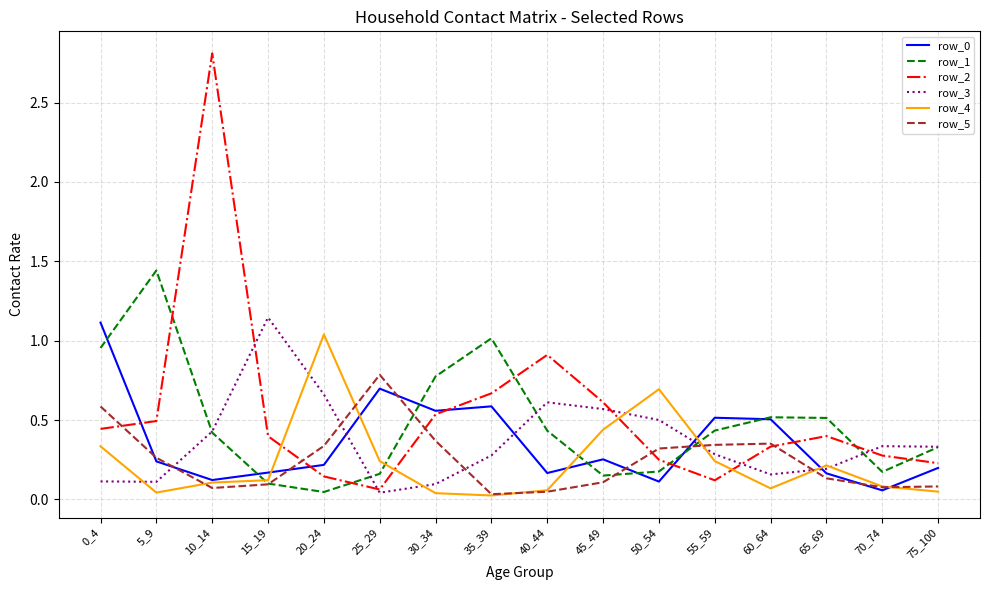

What is the sum of all row_3 values?

5.9